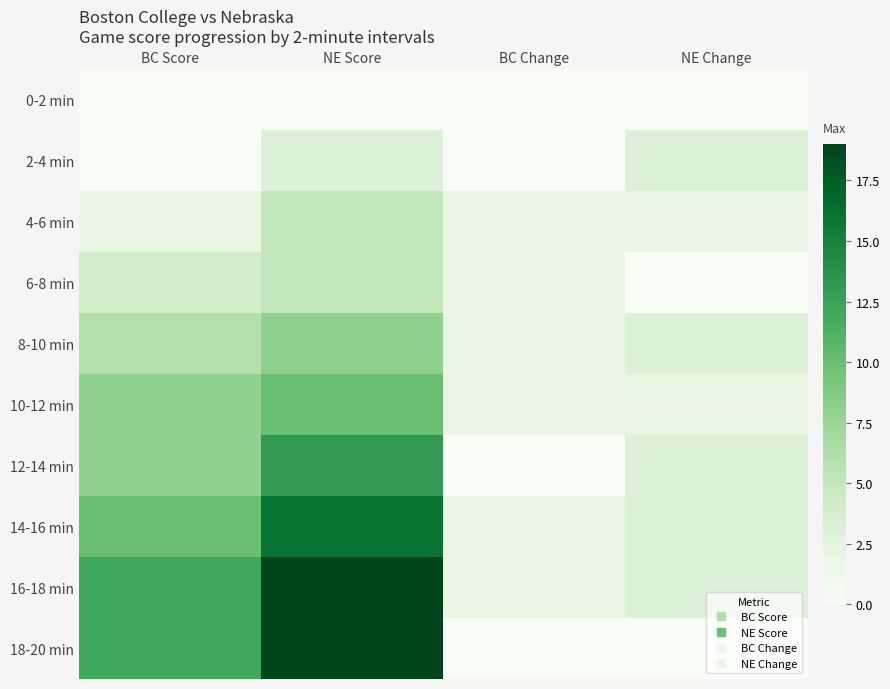

Reading left to right, what are all the values shown in this chart?

0-2 min: BC Score=0	NE Score=0	BC Change=0	NE Change=0
2-4 min: BC Score=0	NE Score=3	BC Change=0	NE Change=3
4-6 min: BC Score=2	NE Score=5	BC Change=2	NE Change=2
6-8 min: BC Score=4	NE Score=5	BC Change=2	NE Change=0
8-10 min: BC Score=6	NE Score=8	BC Change=2	NE Change=3
10-12 min: BC Score=8	NE Score=10	BC Change=2	NE Change=2
12-14 min: BC Score=8	NE Score=13	BC Change=0	NE Change=3
14-16 min: BC Score=10	NE Score=16	BC Change=2	NE Change=3
16-18 min: BC Score=12	NE Score=19	BC Change=2	NE Change=3
18-20 min: BC Score=12	NE Score=19	BC Change=0	NE Change=0